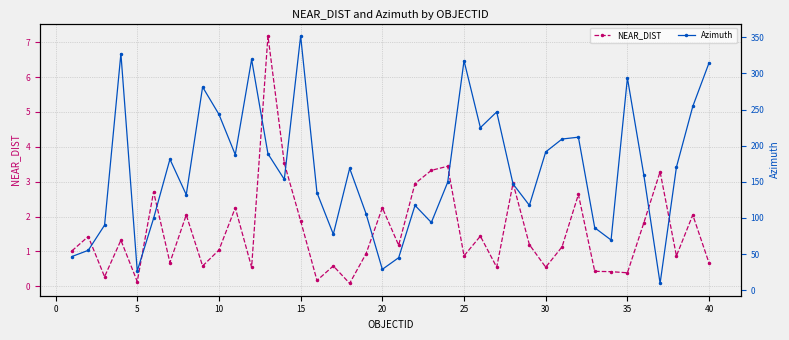

How many lines are shown in the chart?

2